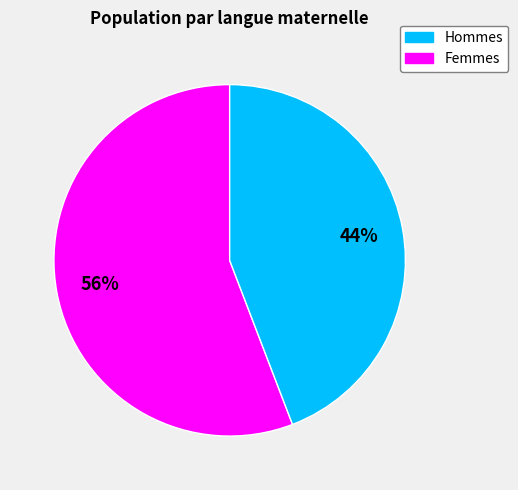

To the nearest percent, what is the difference between the largest and smallest slice percentages?

12%